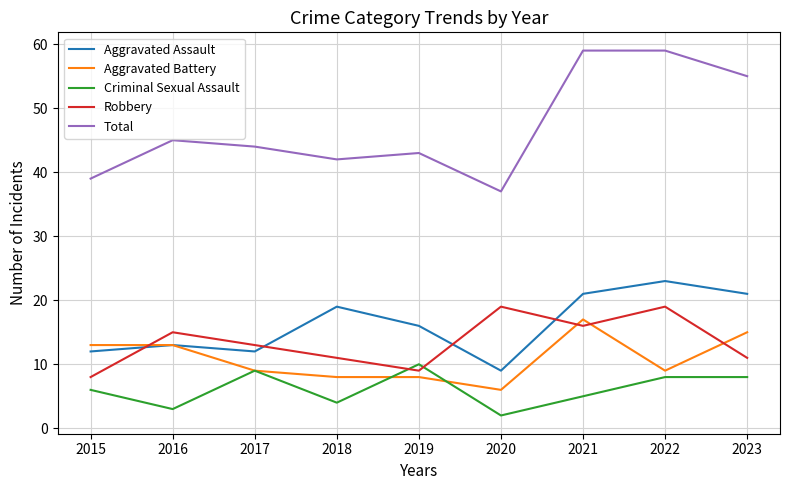

Which series changed the most between 2016 and 2023?

Total